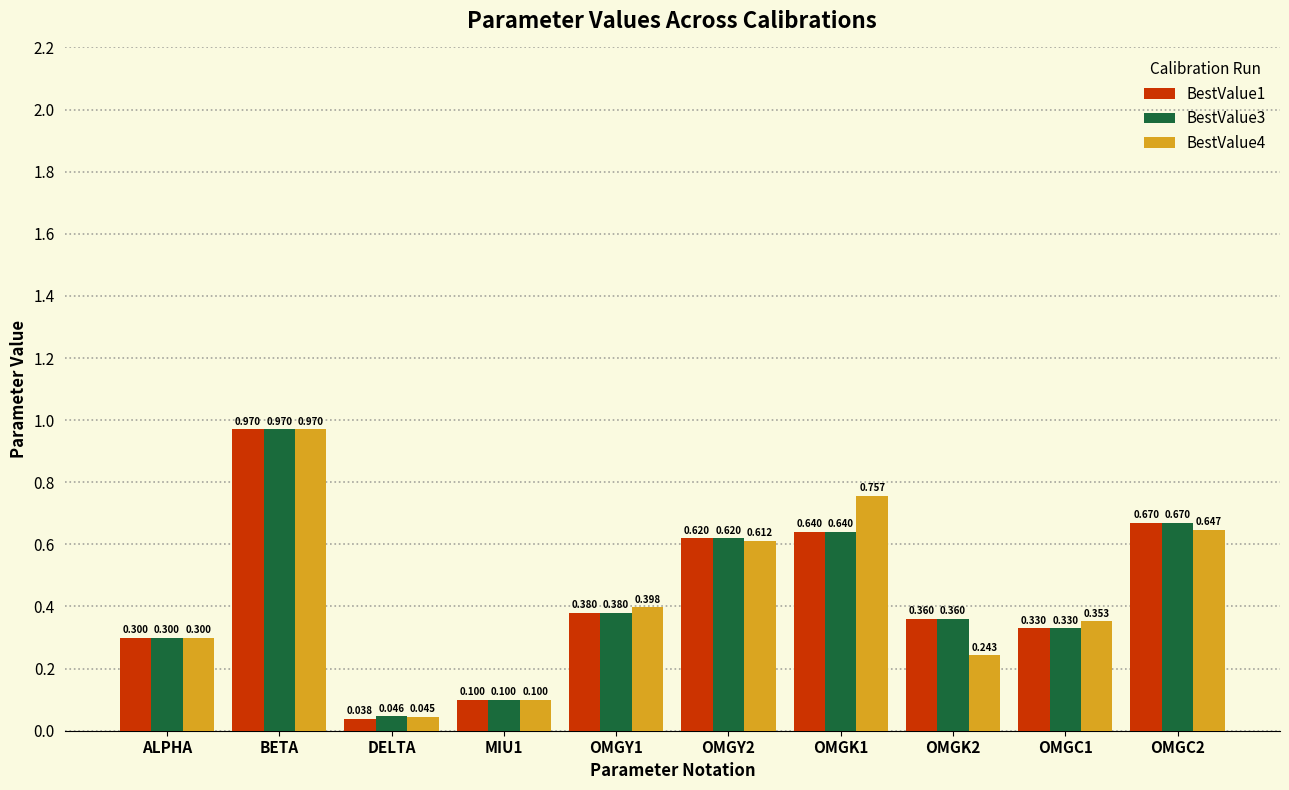

What is the label of the 5th bar from the right?

OMGY2